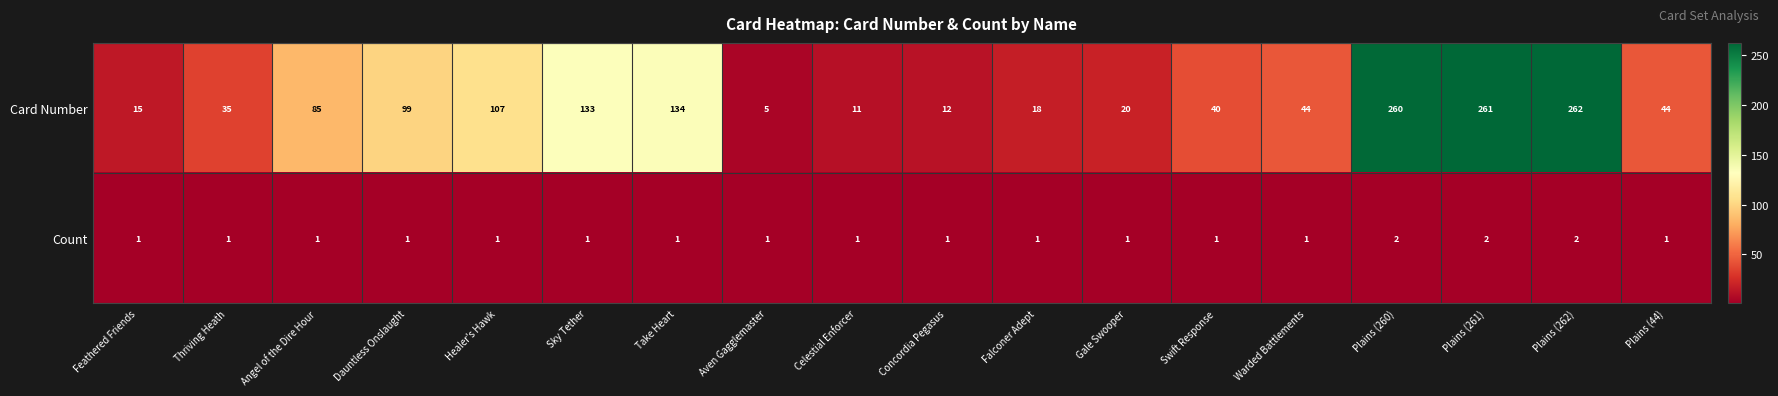

Rank the series by their maximum value, from highest to lowest.

Card Number, Count